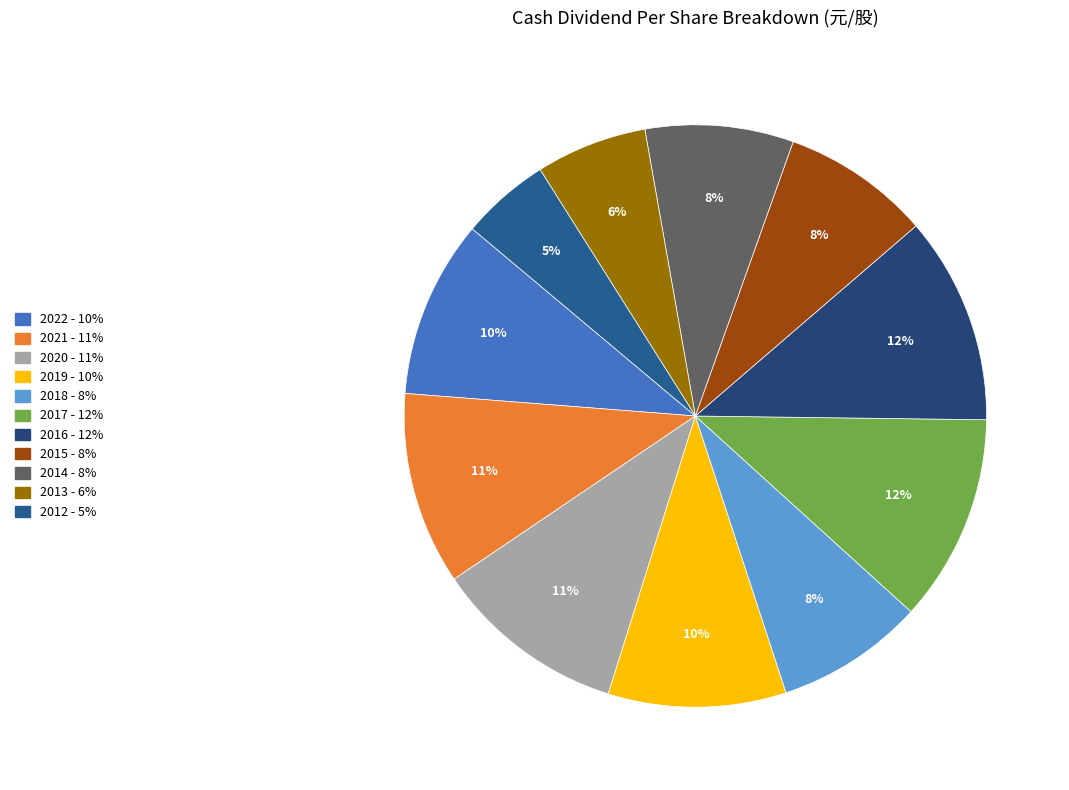

What is the change in value from 2020 to 2014?

-0.6